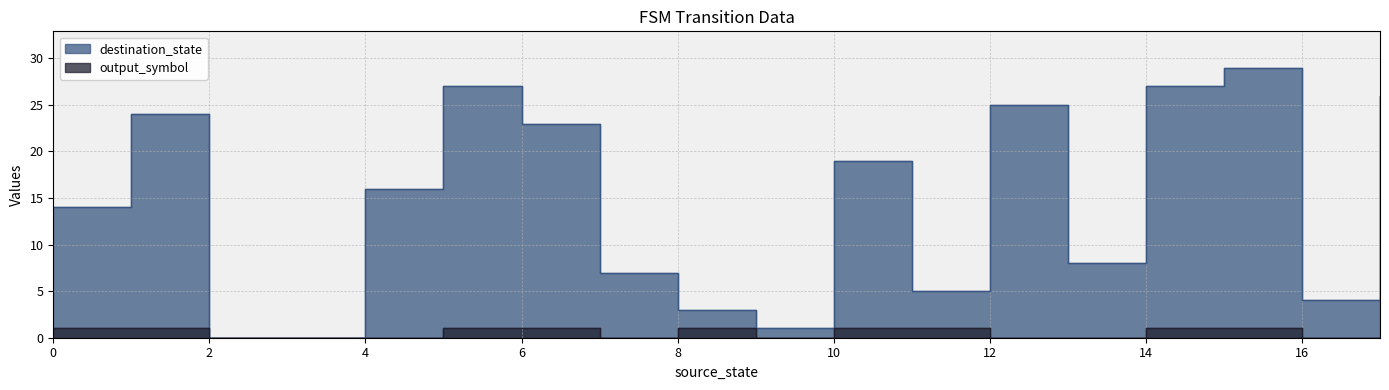

How many categories are shown in the chart?

18